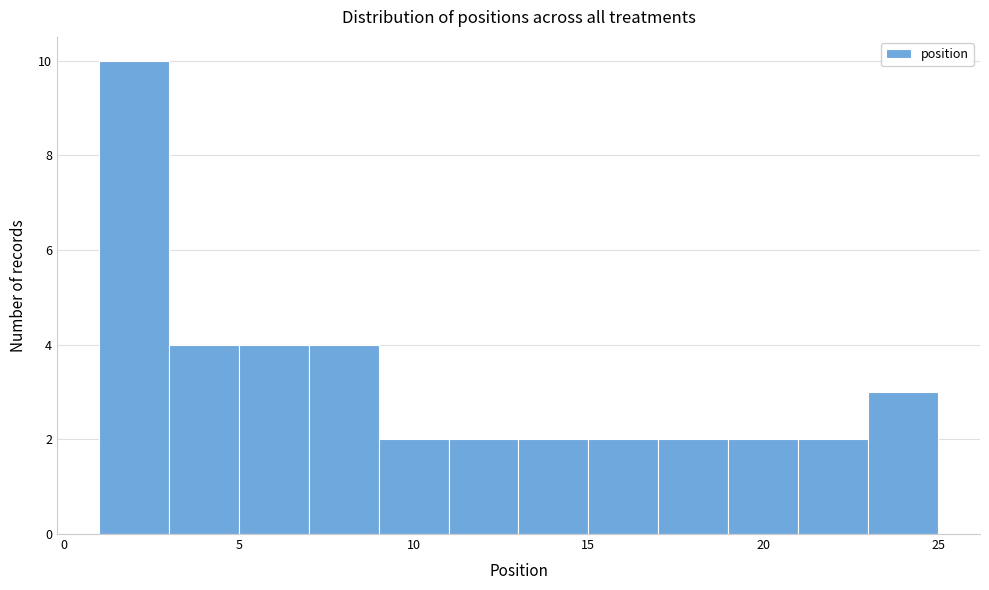

Reading left to right, list every bar in this chart as the range it spans on the x-axis followed by its height. The values are not printed on the chart, so give them approximately, as read against the axis.

1 to 3: 10
3 to 5: 4
5 to 7: 4
7 to 9: 4
9 to 11: 2
11 to 13: 2
13 to 15: 2
15 to 17: 2
17 to 19: 2
19 to 21: 2
21 to 23: 2
23 to 25: 3